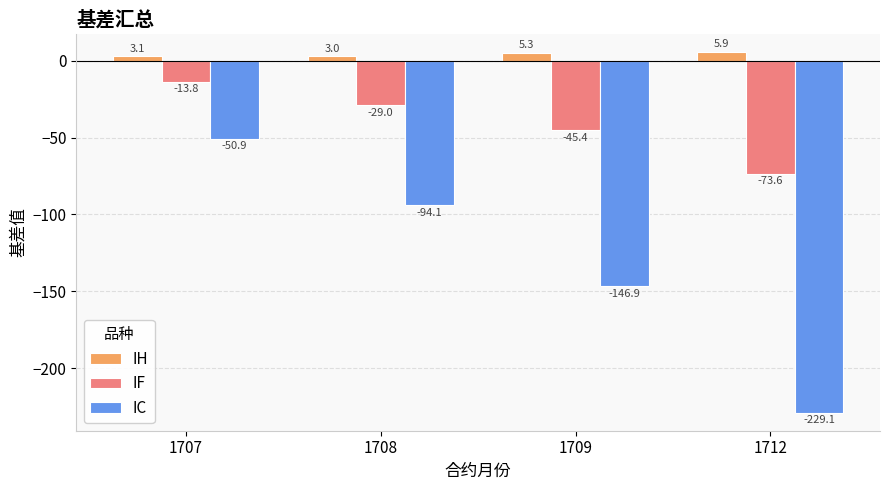

At which category does the chart reach its minimum across all series?

1712